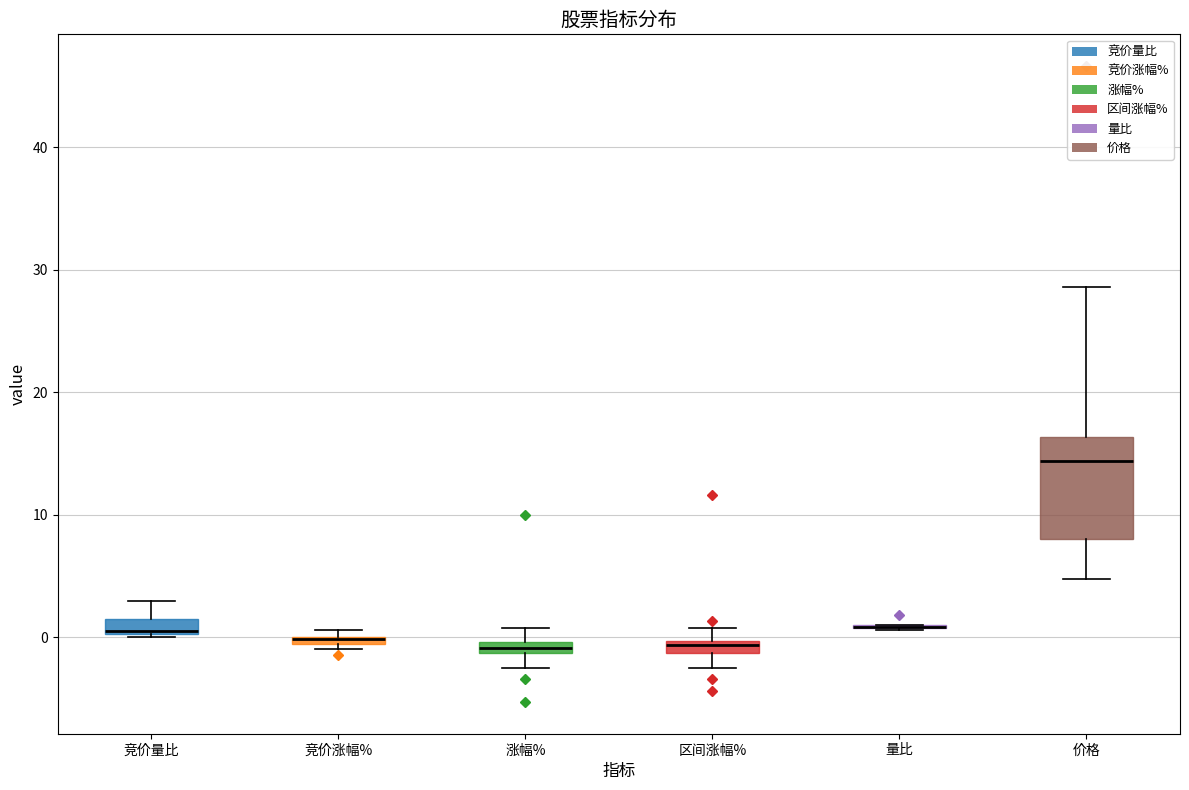

Comparing the boxes themselves (not the whiskers), which one is the tallest?

价格